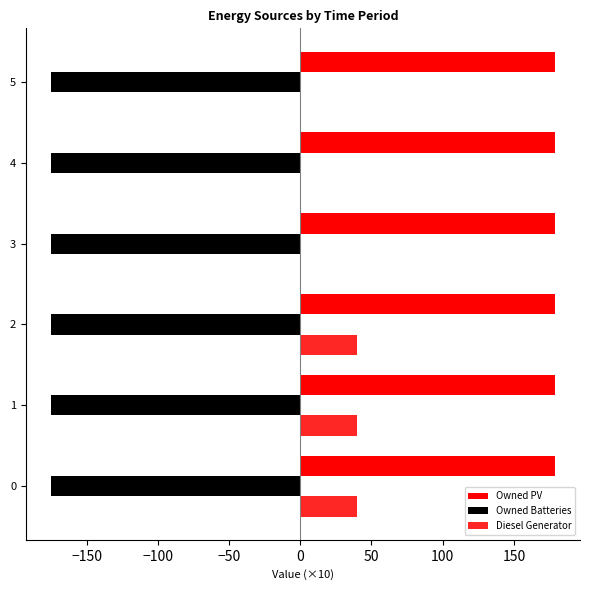

Count the number of categories in the chart.

6